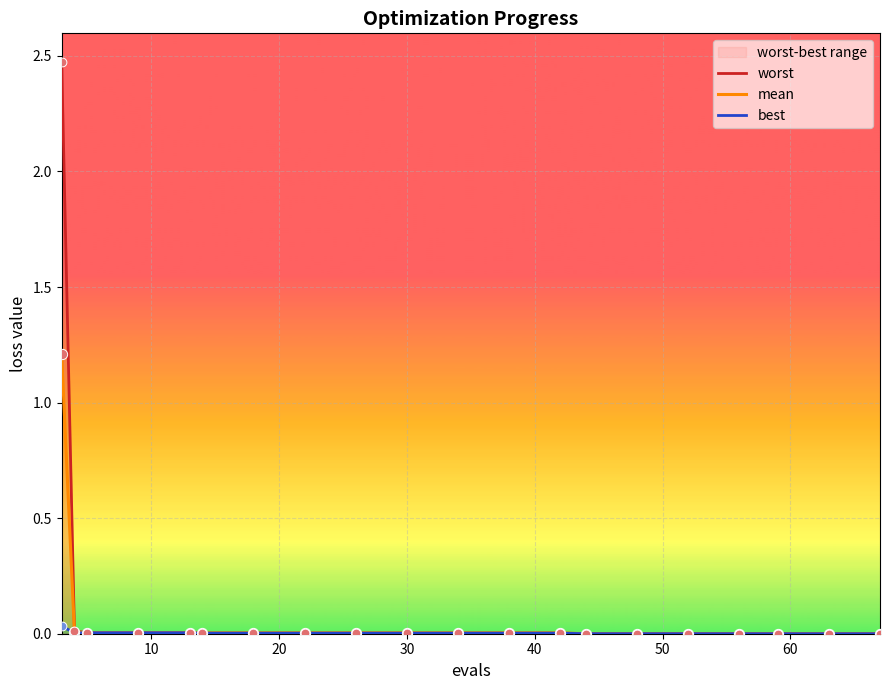

What are all the series names shown in the legend?

worst, mean, best